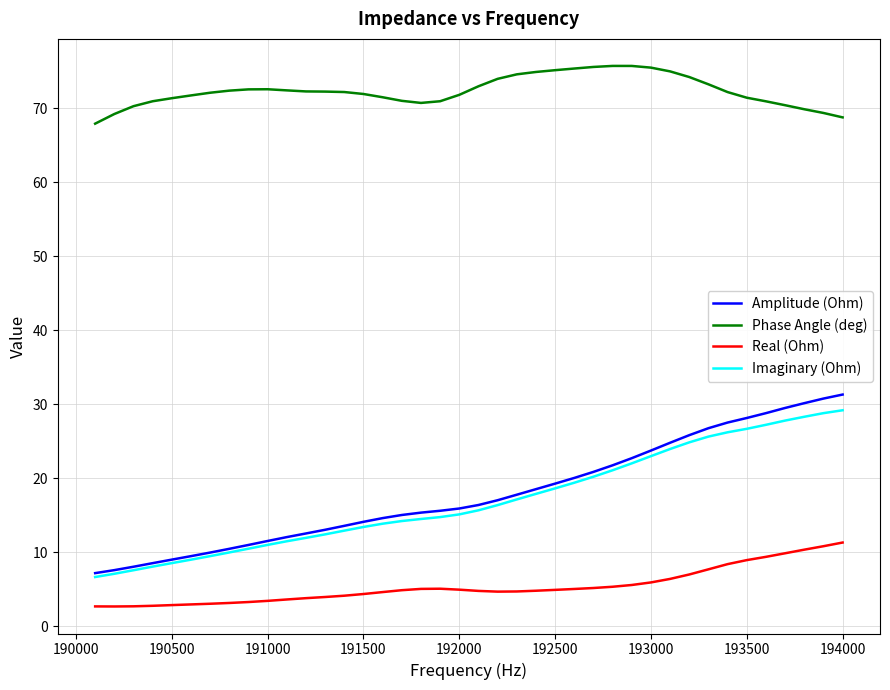

Is this an area chart (filled region under the line)?

No